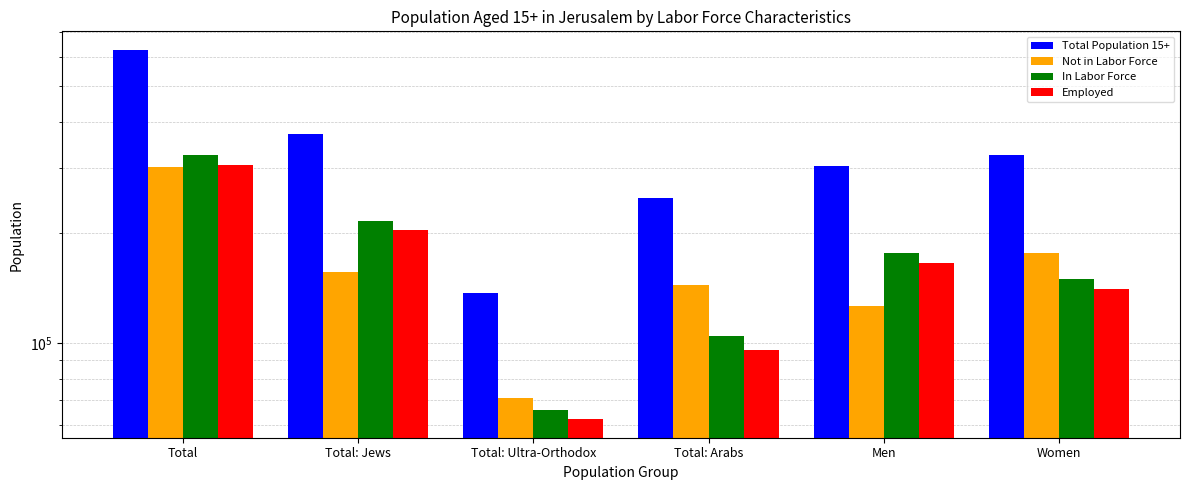

What are all the series names shown in the legend?

Total Population 15+, Not in Labor Force, In Labor Force, Employed